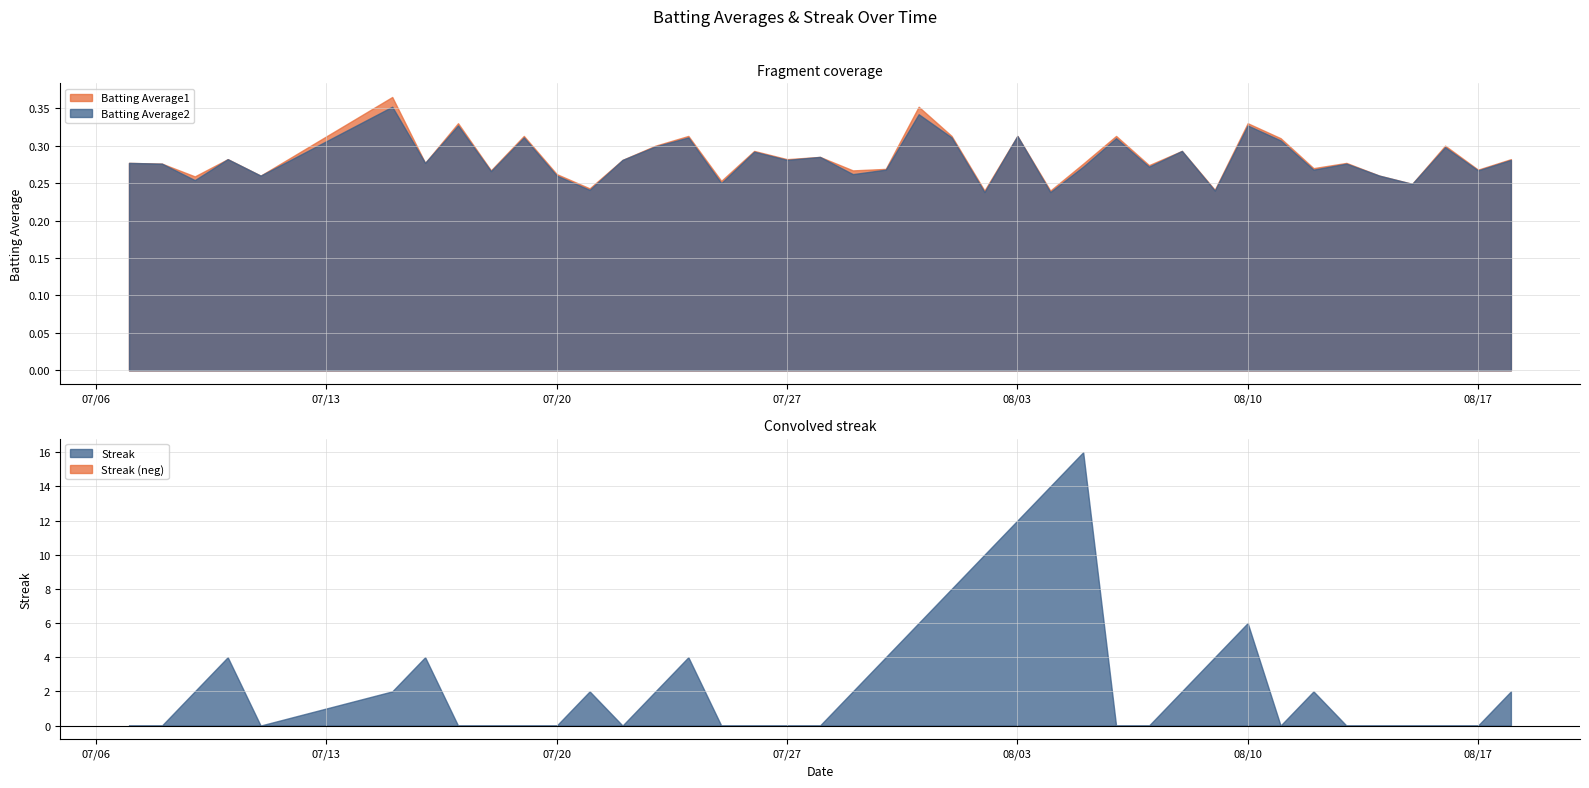

True or false: Batting Average1 has a value of 0.1 at 08/03.

False